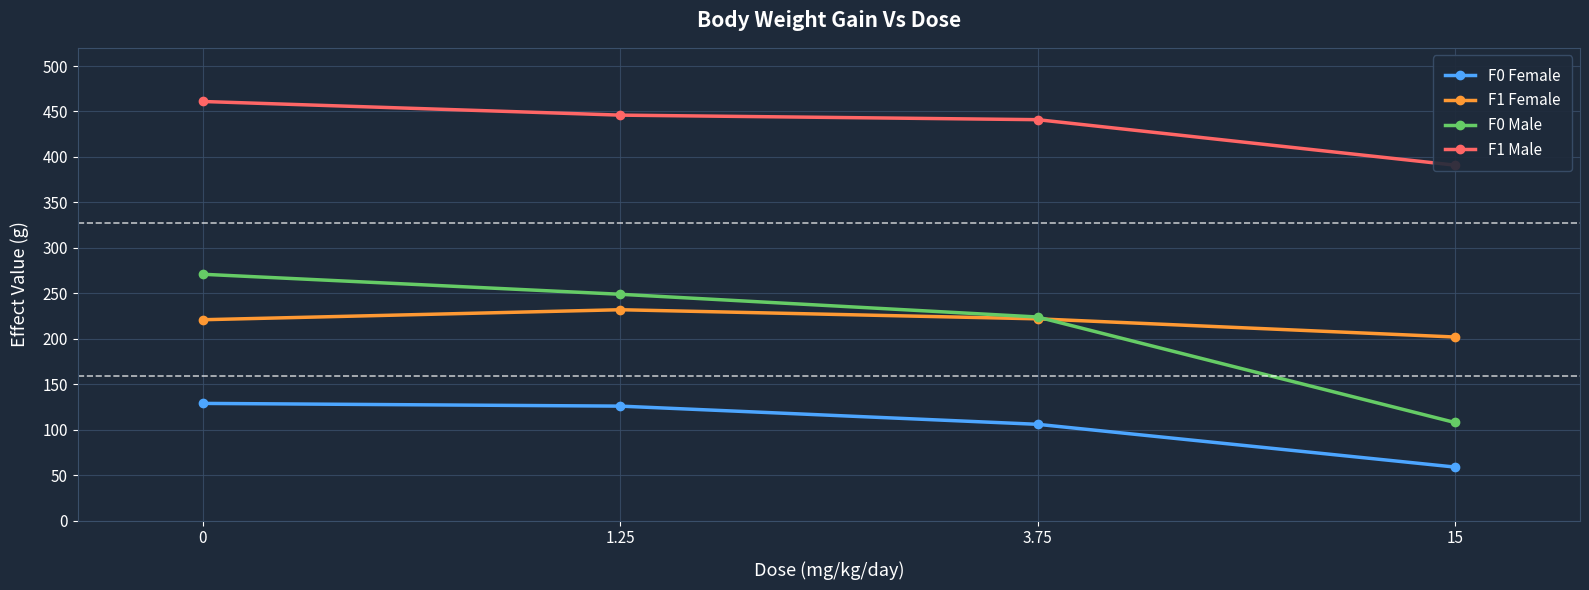

What is the maximum value for F0 Female?

129